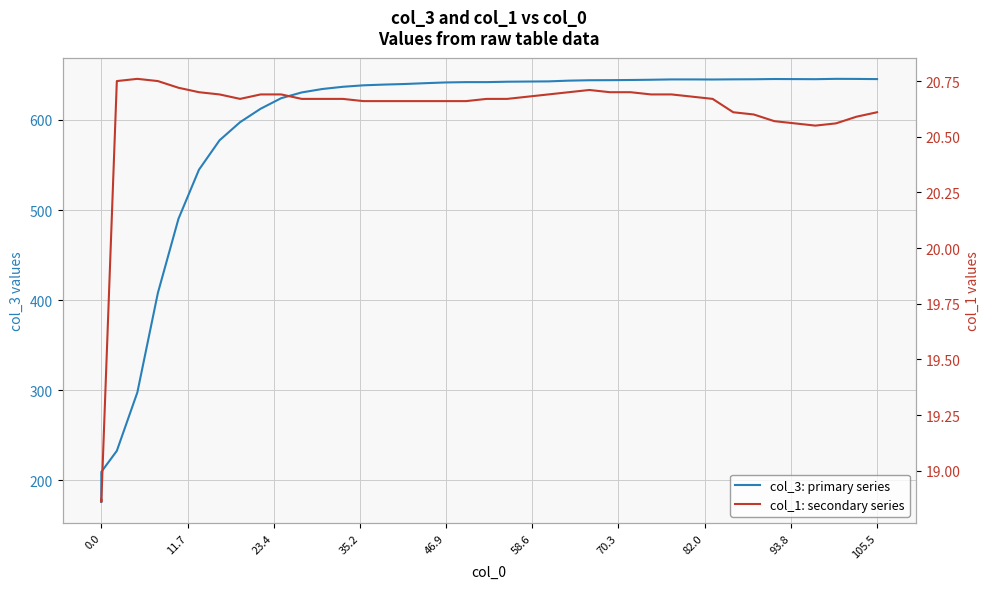

The value of col_1: secondary series at 11 is 6.4. True or false?

False